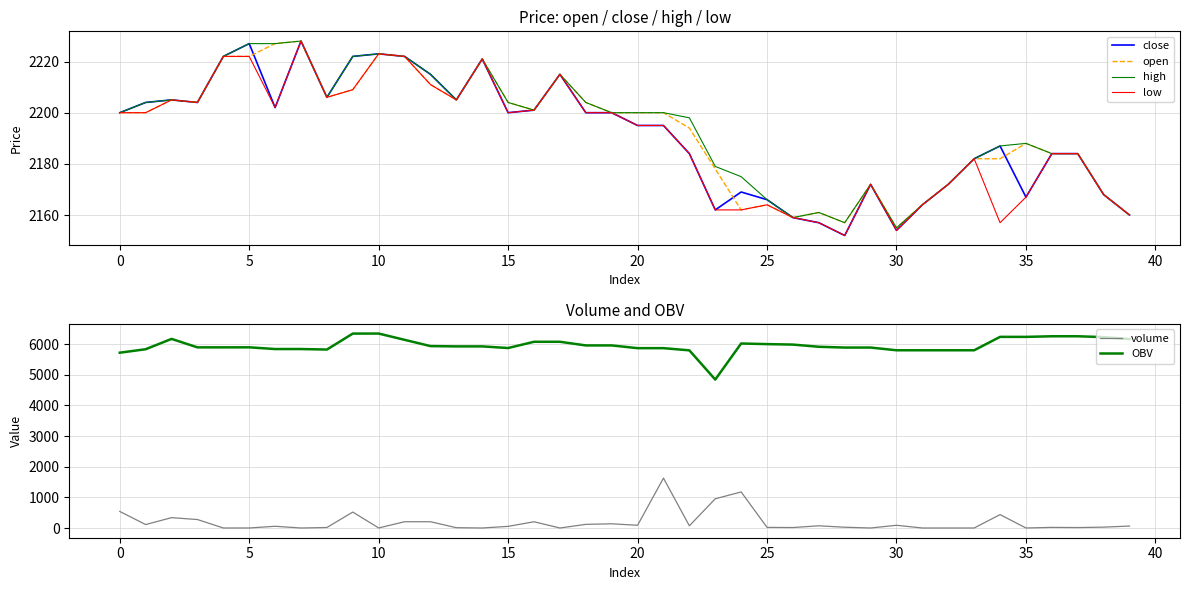

Which series changed the most between 21 and 27?

volume